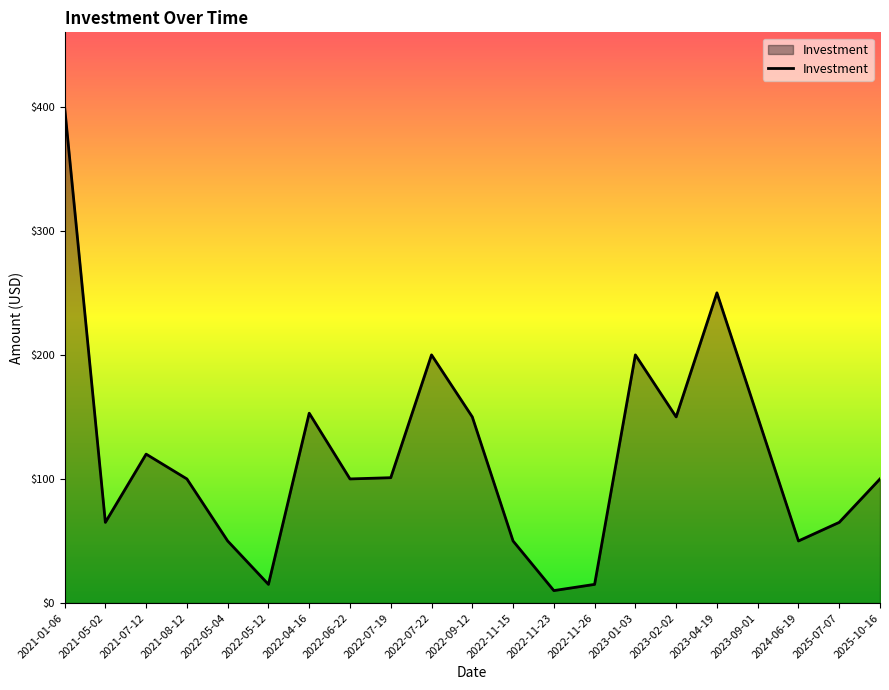

At which category does the data reach its first local peak?

2021-07-12